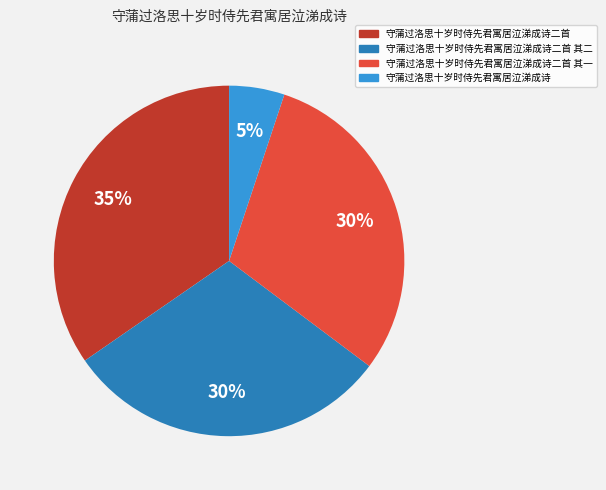

The 守蒲过洛思十岁时侍先君寓居泣涕成诗二首 其二 slice represents 38% of the pie. True or false?

False